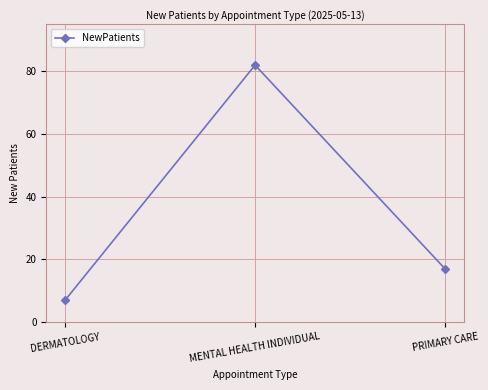

Reading left to right, transcribe all the data shown in this chart.

7	82	17